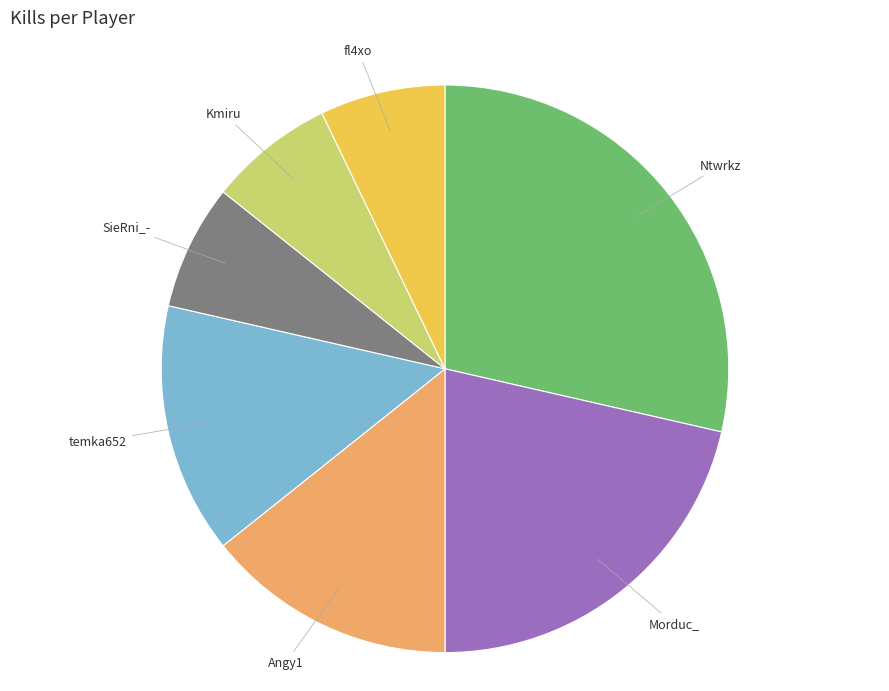

Count the number of slices in the pie.

7